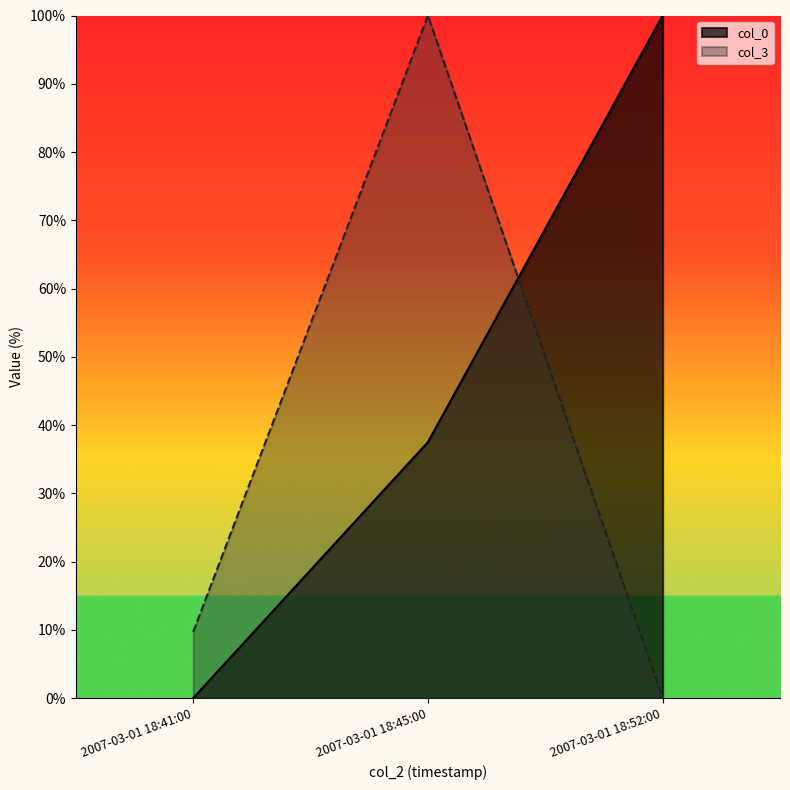

Which has a higher value, 2007-03-01 18:45:00 or 2007-03-01 18:41:00?

2007-03-01 18:45:00